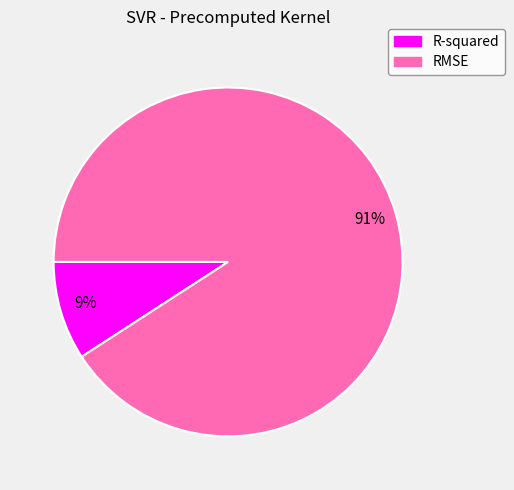

Between R-squared and RMSE, which is larger?

RMSE